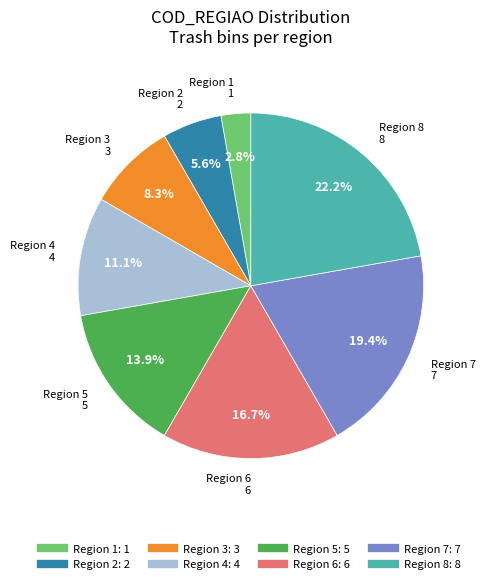

Is there any slice that represents more than half of the pie?

No